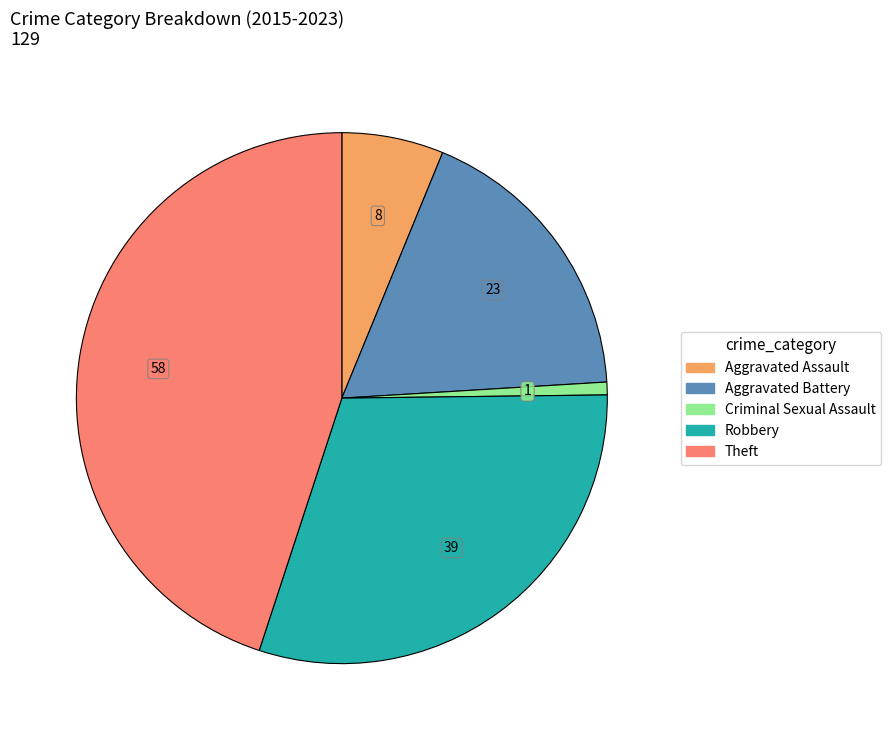

Rank the categories by value from lowest to highest.

Criminal Sexual Assault, Aggravated Assault, Aggravated Battery, Robbery, Theft